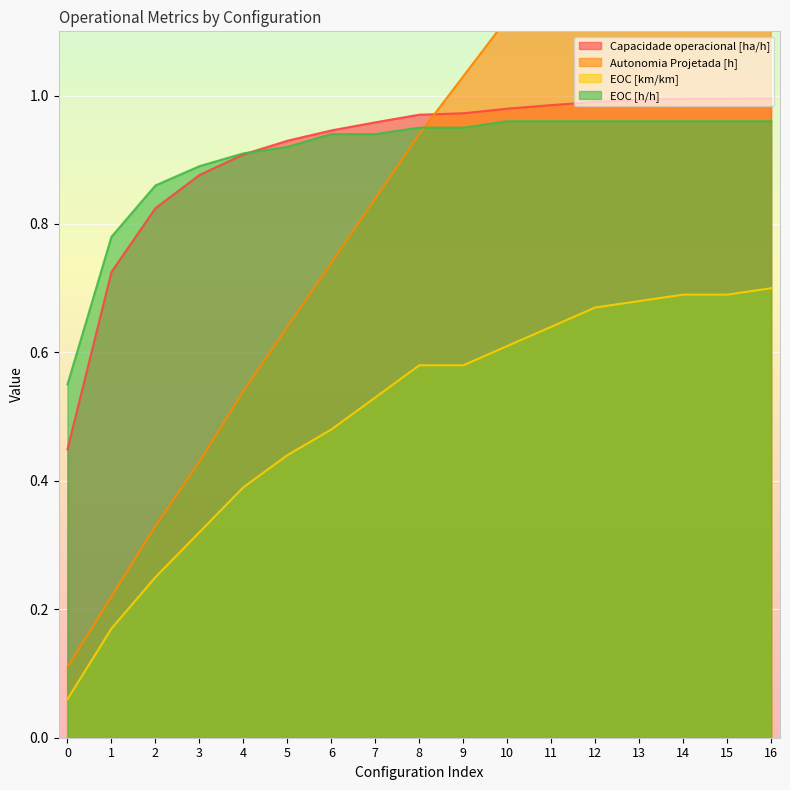

What is the sum of all Capacidade operacional [ha/h] values?

15.5